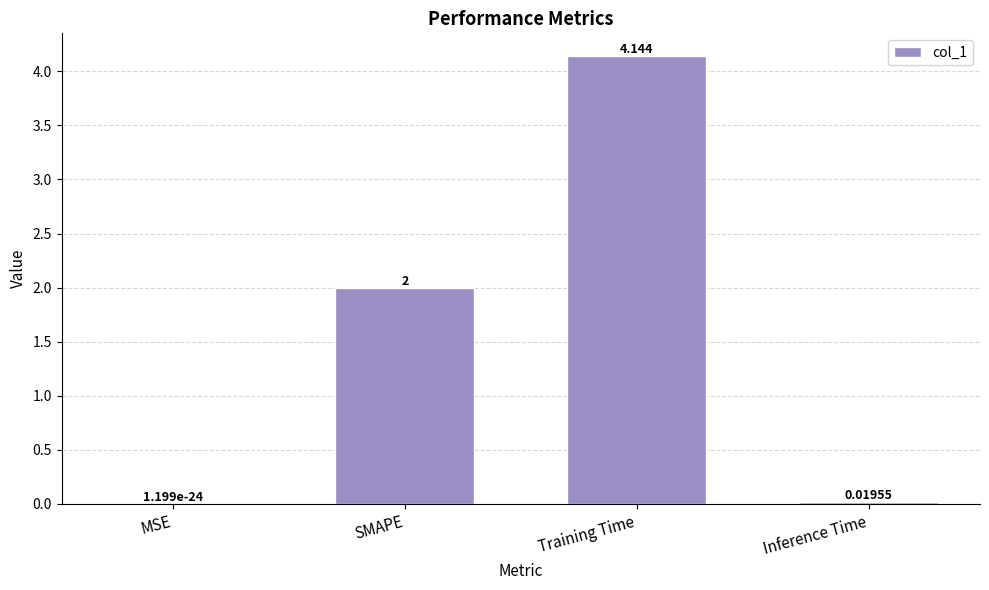

Which has a higher value, SMAPE or MSE?

SMAPE